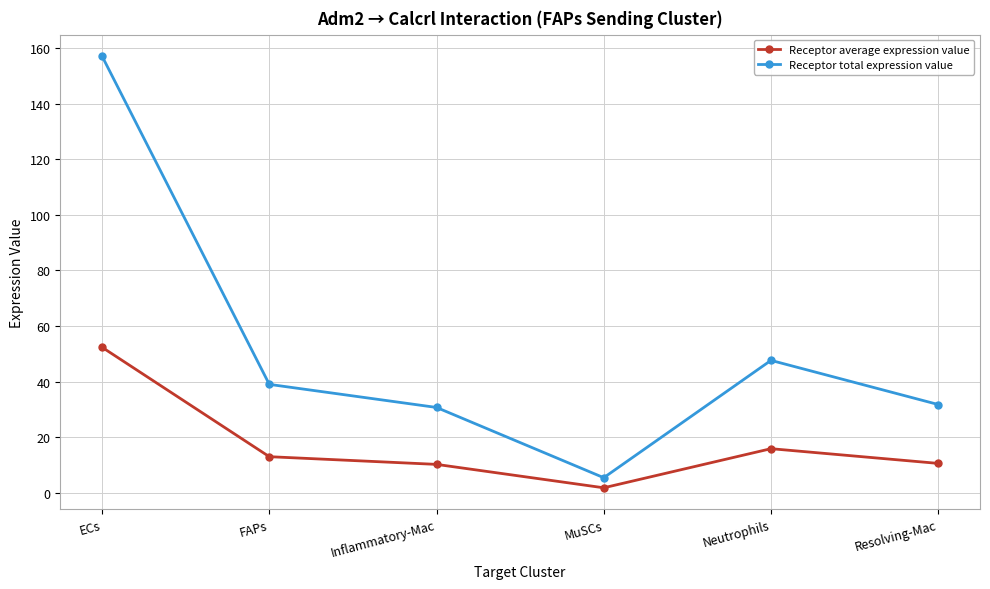

What is the approximate value of Receptor average expression value at Resolving-Mac?

10.6